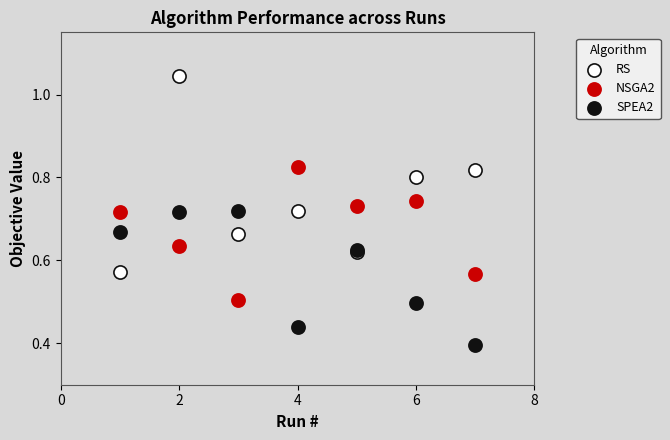

What is the X range (max minus min) for the scatter plot?

6.0